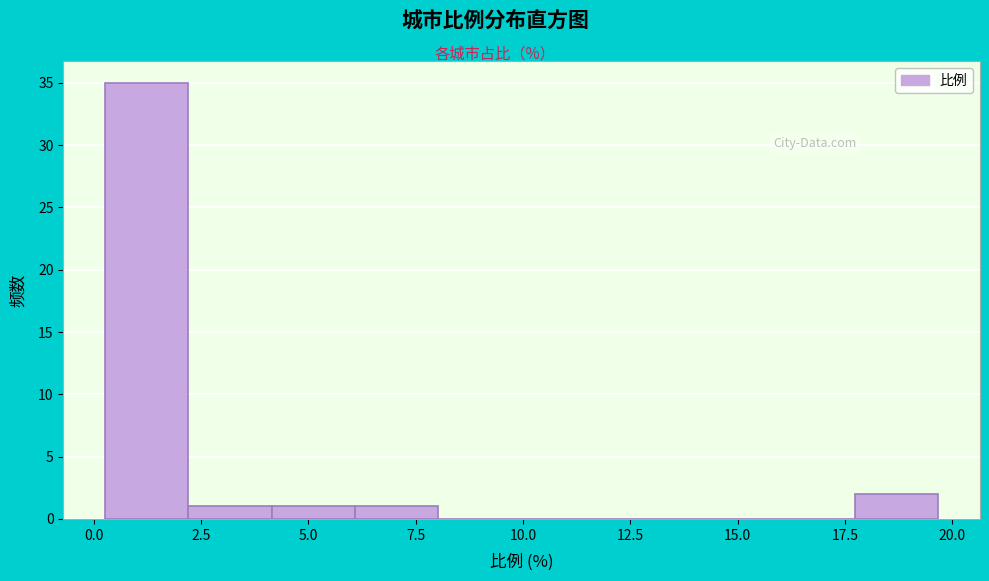

Read against the x-axis, roughly where is the centre of the tallest bar?

1.0